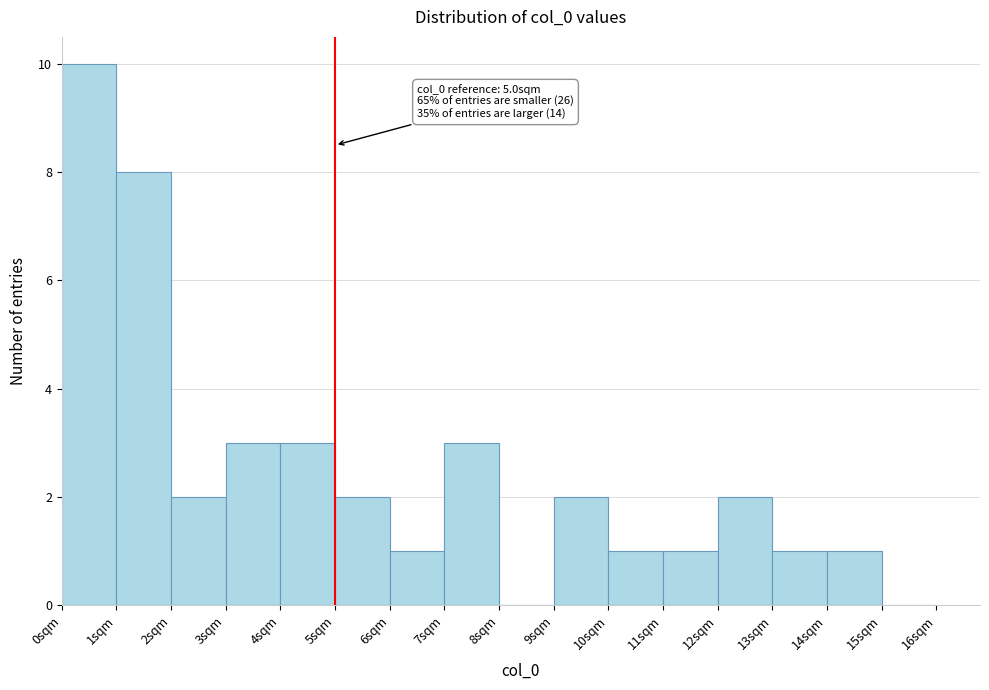

Over which range of the x-axis is the bar tallest?

0 to 1